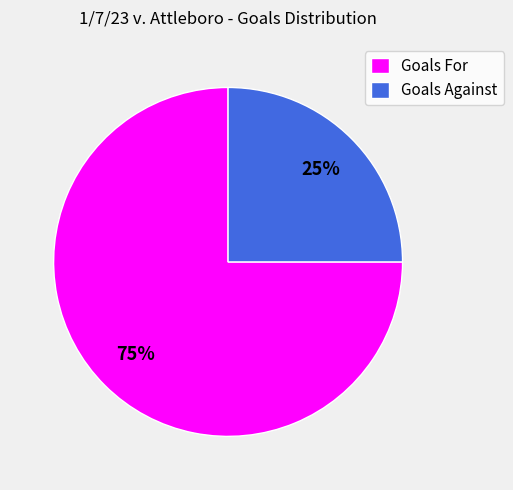

Count the number of slices in the pie.

2